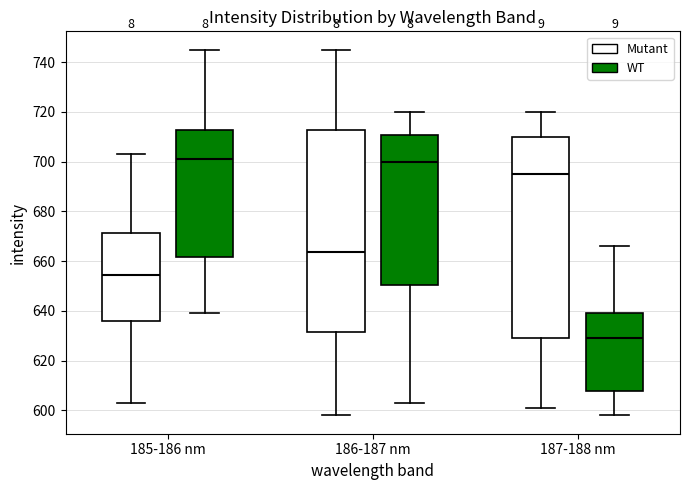

Reading left to right, transcribe this box plot: for each box, give where its median line is, the range the box spans, and where its two whiskers end, as read against the y-axis. The values are not printed on the chart, so give them approximately, as read against the axis.

185-186 nm (Mutant): median 654, box 636 to 672, whiskers 604 to 704
185-186 nm (WT): median 702, box 662 to 712, whiskers 640 to 746
186-187 nm (Mutant): median 664, box 632 to 712, whiskers 598 to 746
186-187 nm (WT): median 700, box 650 to 710, whiskers 604 to 720
187-188 nm (Mutant): median 696, box 630 to 710, whiskers 602 to 720
187-188 nm (WT): median 630, box 608 to 640, whiskers 598 to 666